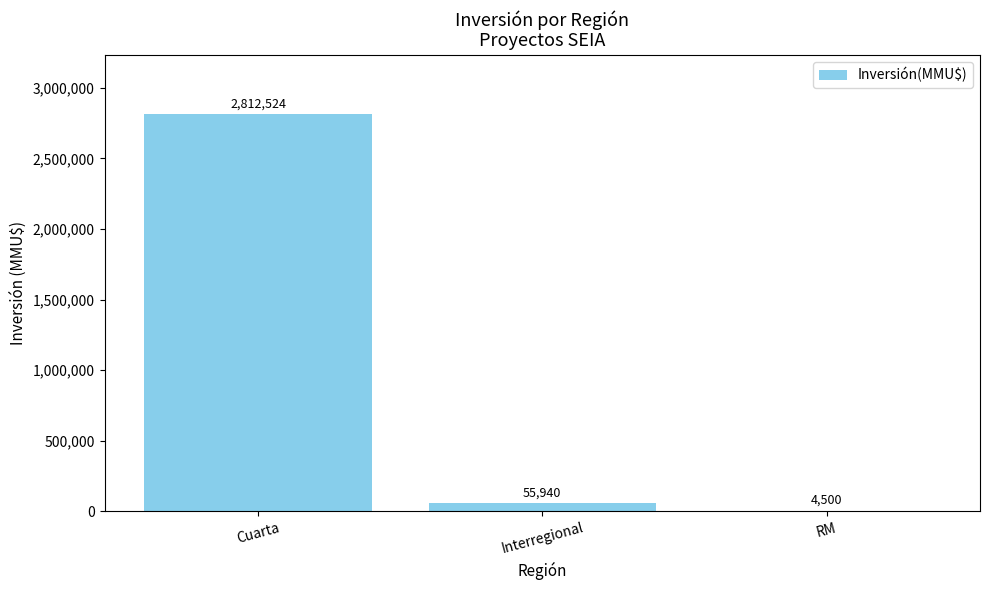

Where does the data first go above 55940?

Cuarta